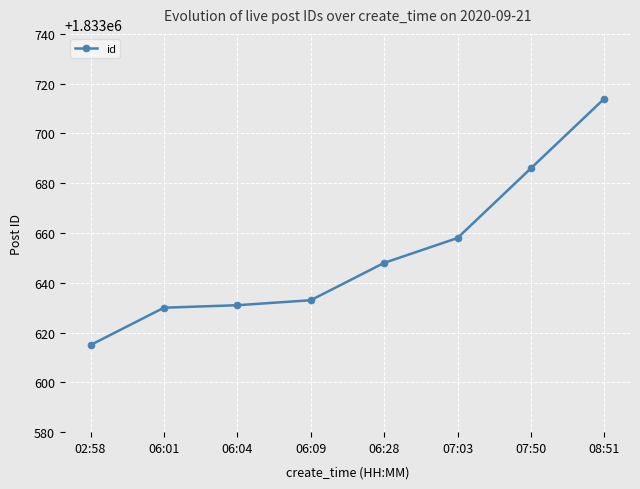

How many series are shown in this chart?

1